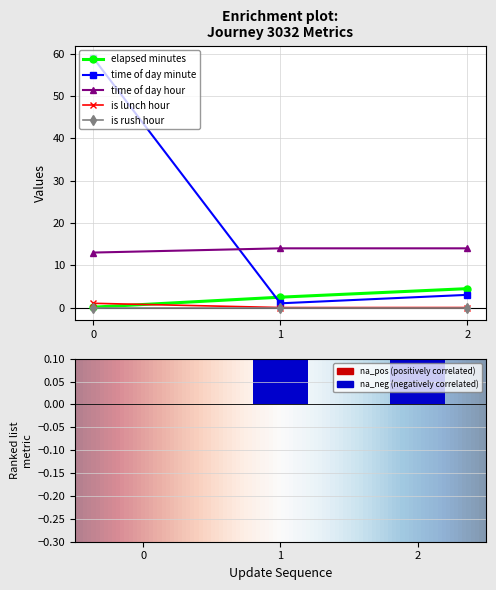

Does the chart contain any negative values?

No